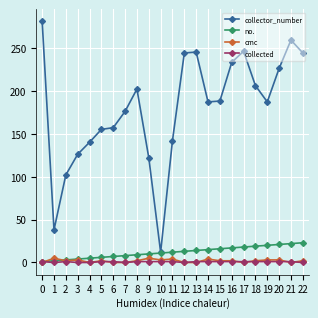

Is the value of no. at 8 greater than the value of cmc at 2?

Yes